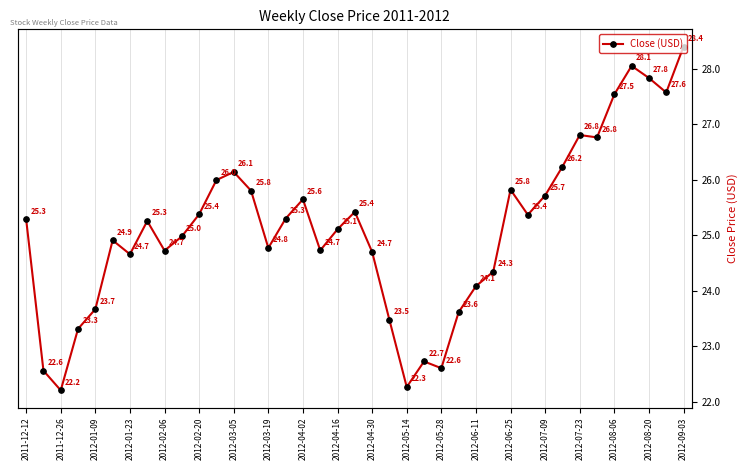

What is the difference between the second highest and second lowest values?

5.8